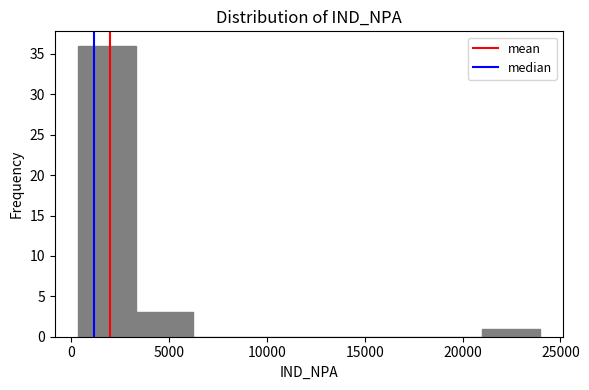

Reading left to right, list every bar in this chart as the range it spans on the x-axis followed by its height. Neither the bar edges nor the heights are printed on the chart, so give them approximately, as read against the axes.

500 to 3500: 36
3500 to 6000: 3
6000 to 9000: 0
9000 to 12000: 0
12000 to 15000: 0
15000 to 18000: 0
18000 to 21000: 0
21000 to 24000: 1